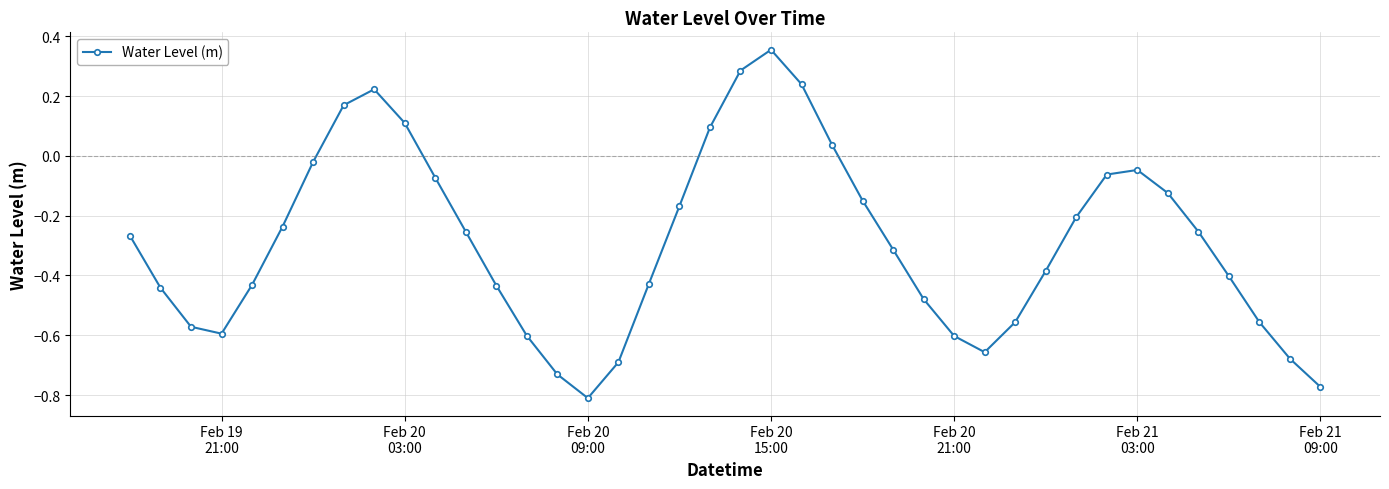

True or false: there are more than 2 points higher than both neighbors.

True